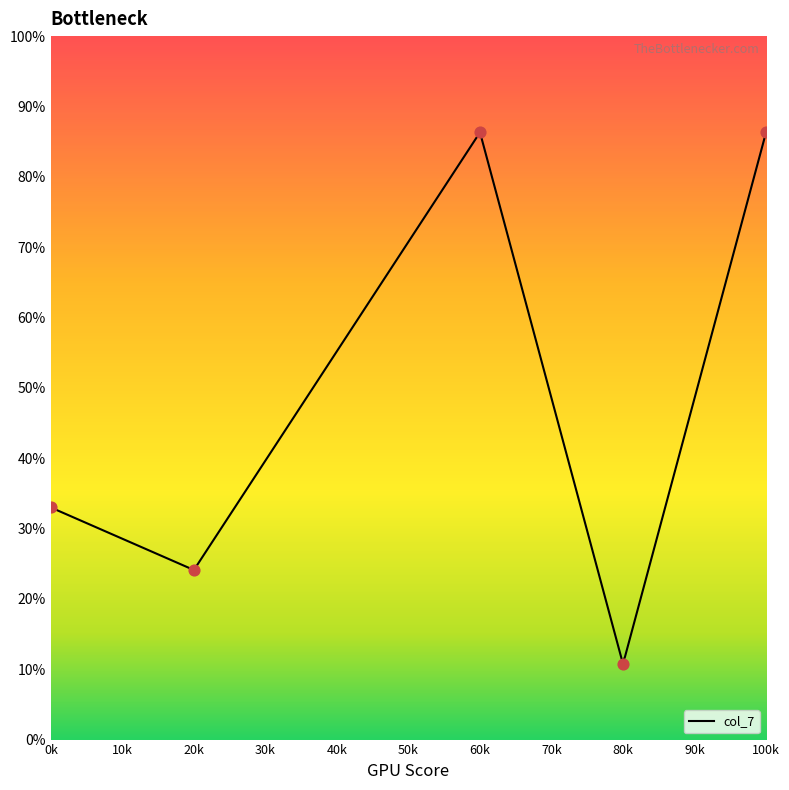

Between 6 and 9, which is larger?

9